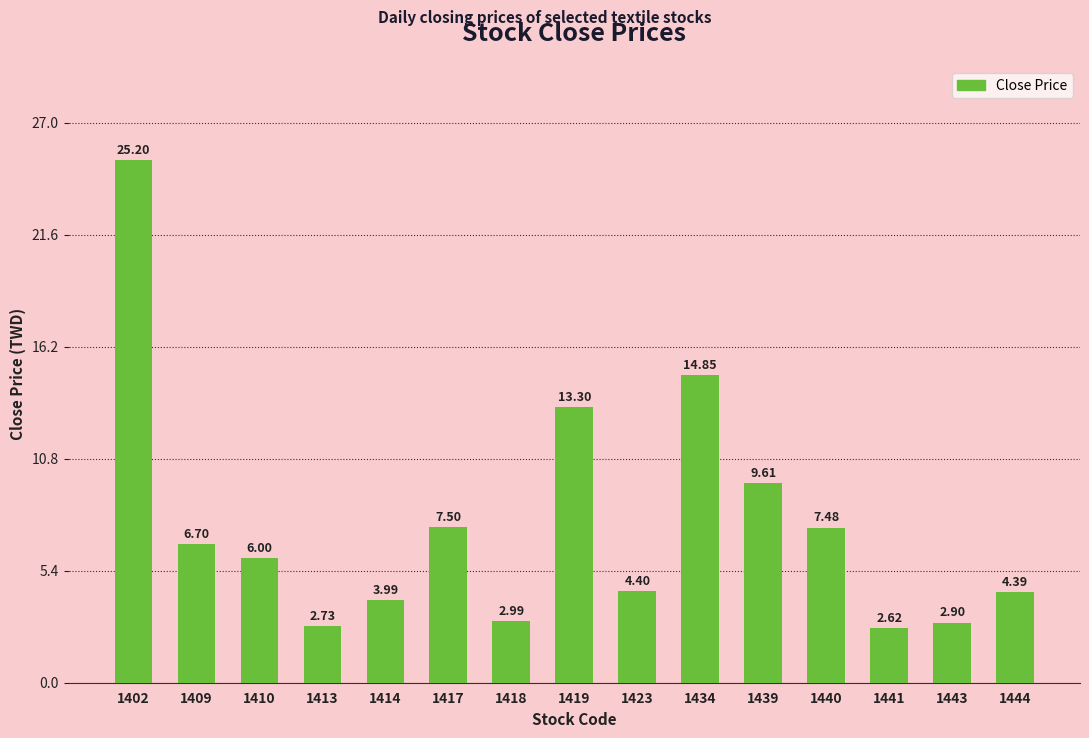

What is the sum of the values at 1434 and 1410?

20.9